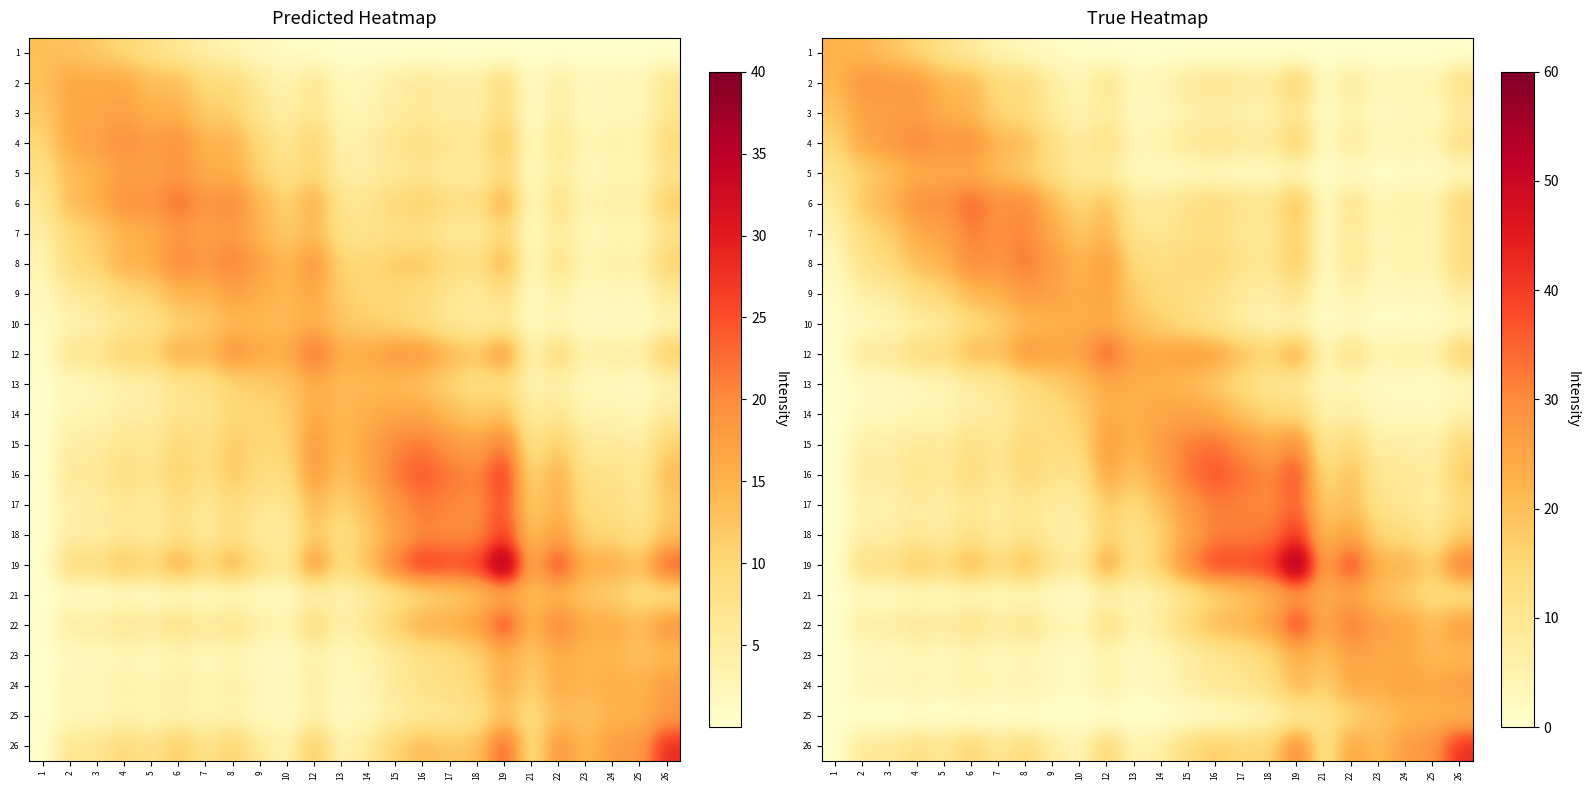

At how many categories does at least one series exceed 14?

24